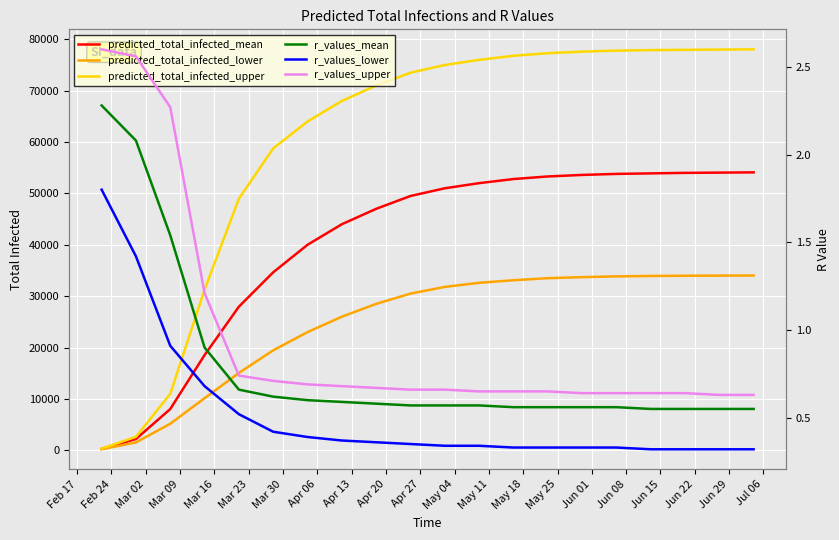

Rank the categories by predicted_total_infected_mean value from lowest to highest.

Feb 17, Feb 24, Mar 02, Mar 09, Mar 16, Mar 23, Mar 30, Apr 06, Apr 13, Apr 20, Apr 27, May 04, May 11, May 18, May 25, Jun 01, Jun 08, Jun 15, Jun 22, Jun 29